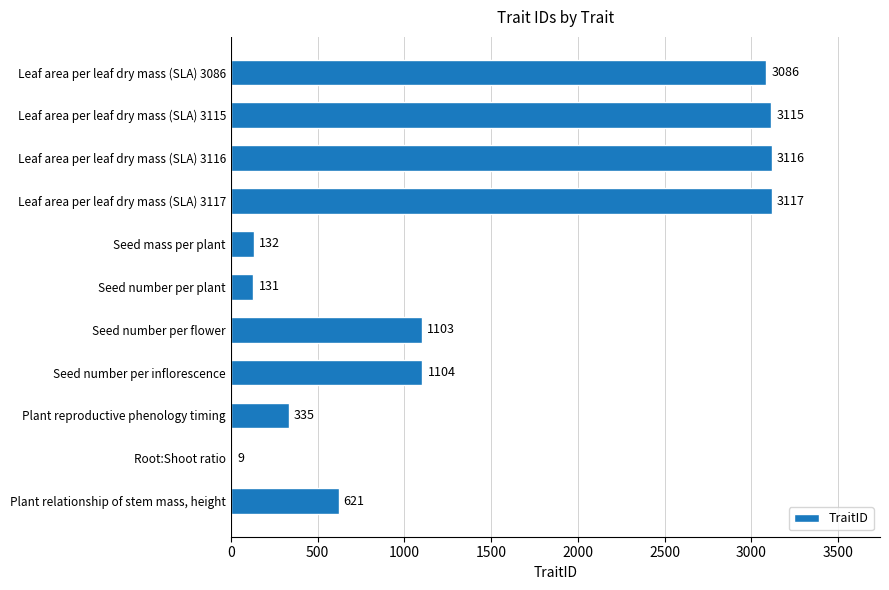

The chart shows a value of 9 at Root:Shoot ratio. True or false?

True